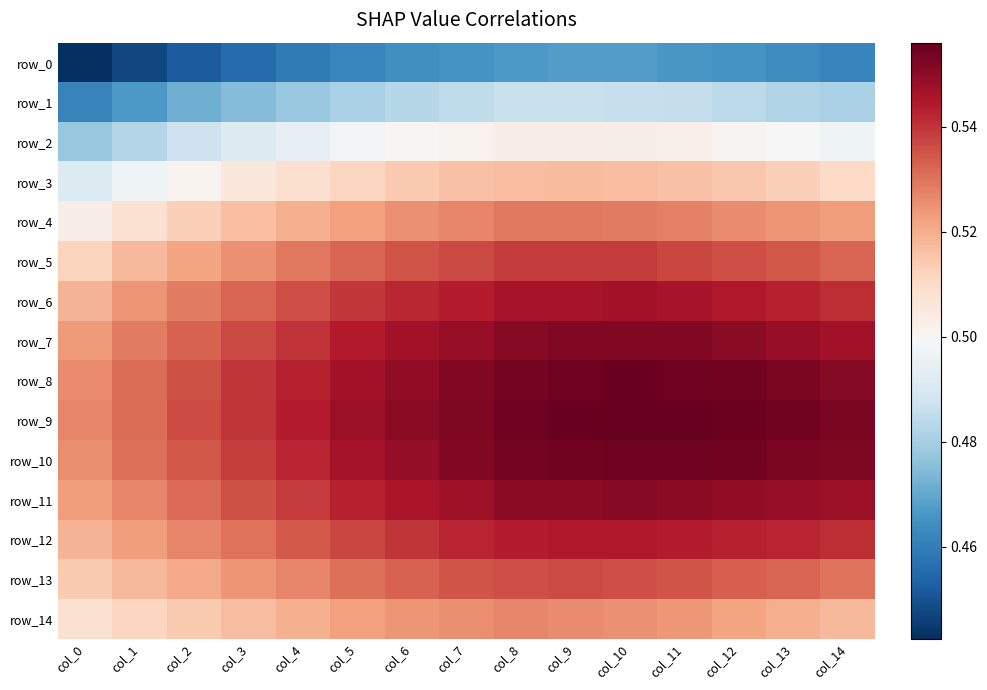

Is it true that row_13 equals 0.5 at col_5?

True